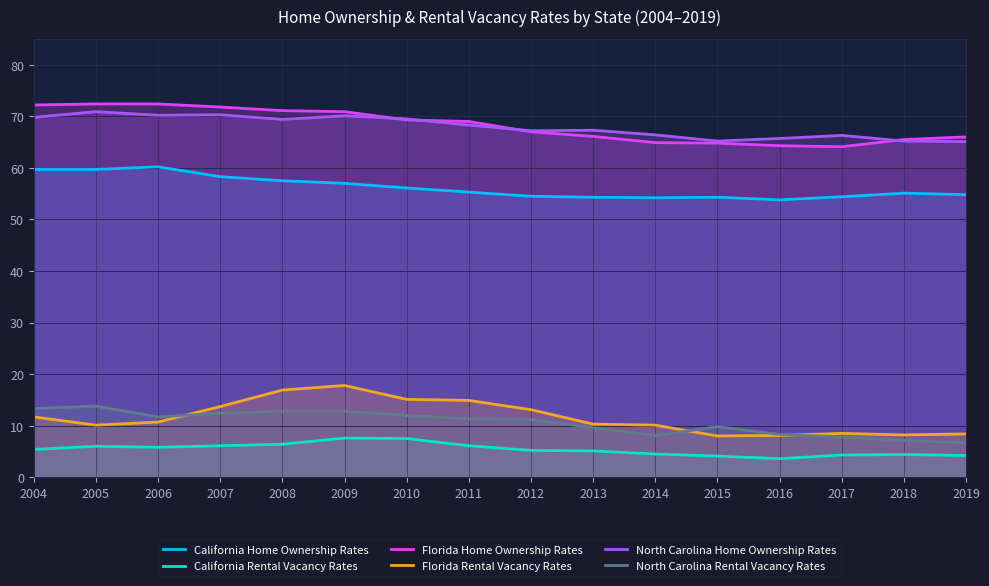

Reading right to left, what are all the values shown in this chart?

California Home Ownership Rates: 54.8	55.1	54.4	53.8	54.3	54.2	54.3	54.5	55.3	56.1	57.0	57.5	58.3	60.2	59.7	59.7
California Rental Vacancy Rates: 4.2	4.4	4.3	3.6	4.1	4.5	5.1	5.2	6.1	7.5	7.6	6.4	6.1	5.8	6.0	5.4
Florida Home Ownership Rates: 66.0	65.5	64.1	64.3	64.8	64.9	66.1	67.0	69.0	69.3	70.9	71.1	71.8	72.4	72.4	72.2
Florida Rental Vacancy Rates: 8.4	8.2	8.5	8.1	8.0	10.1	10.3	13.1	14.9	15.1	17.8	16.9	13.7	10.7	10.1	11.7
North Carolina Home Ownership Rates: 65.1	65.2	66.3	65.7	65.2	66.4	67.3	67.2	68.3	69.5	70.1	69.4	70.3	70.2	70.9	69.8
North Carolina Rental Vacancy Rates: 6.7	7.1	7.8	8.3	9.8	8.1	9.6	11.2	11.3	12.0	12.8	12.8	12.4	11.7	13.8	13.3